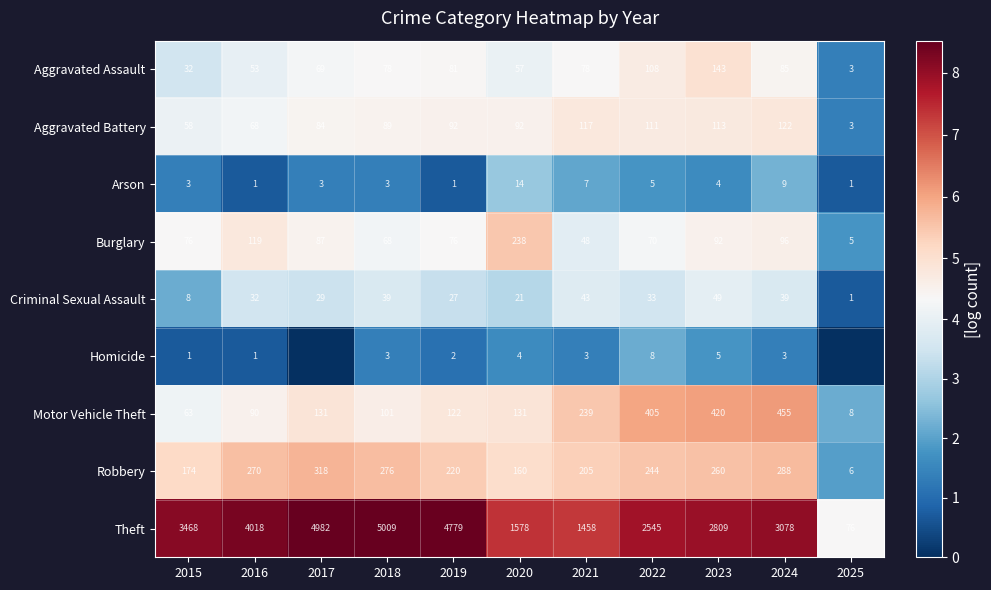

Which series changed the most between 2019 and 2020?

Theft